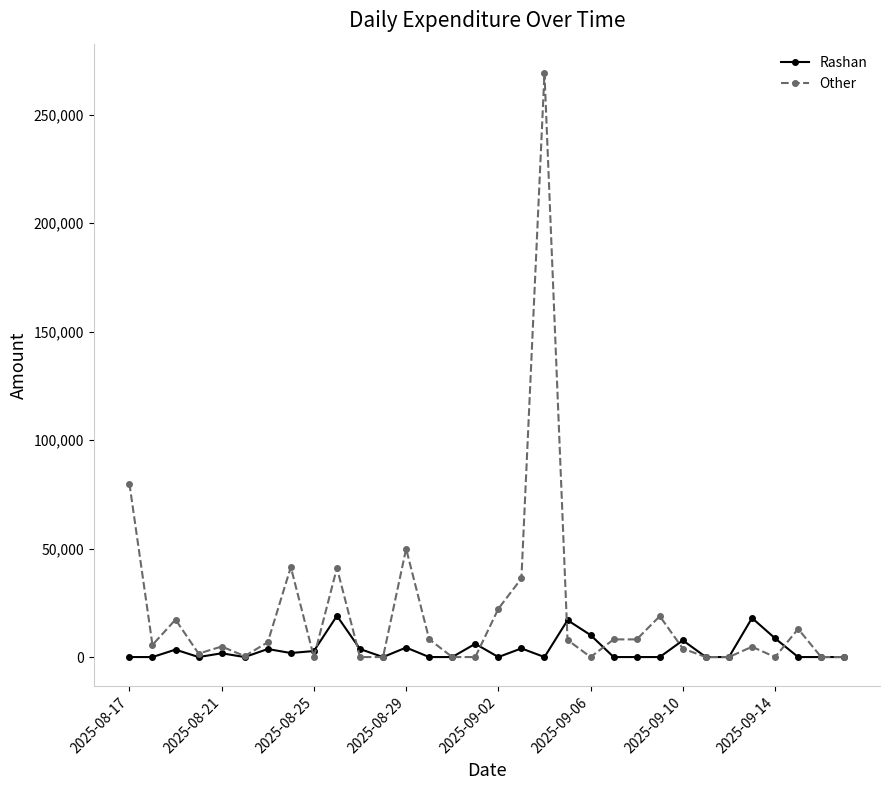

Which series has the largest range (max minus min)?

Other